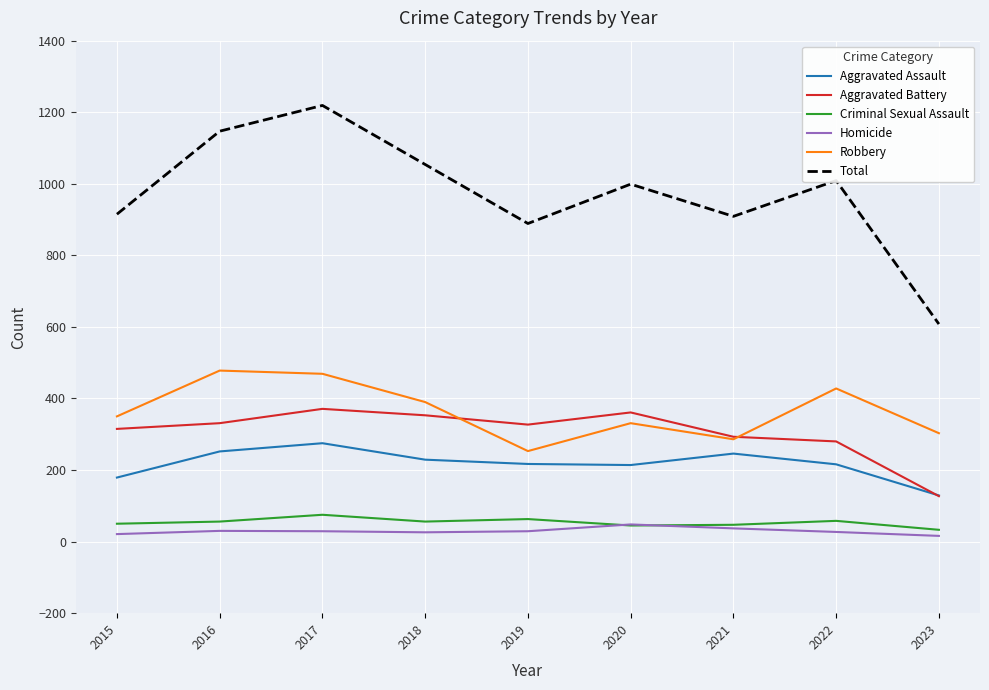

At which category does the chart reach its peak across all series?

2017